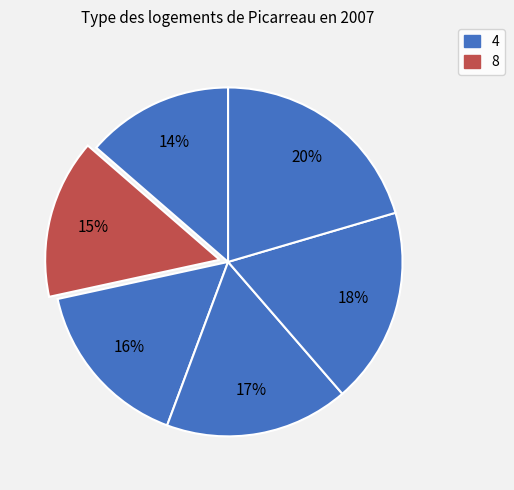

How many segments does this pie chart have?

6